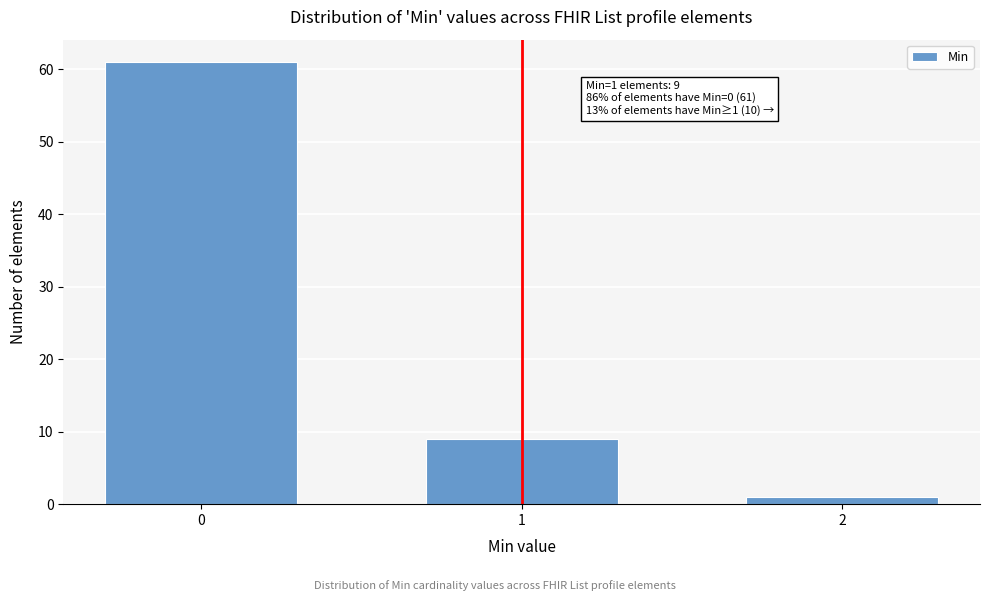

Reading left to right, what are all the values shown in this chart?

0=61	1=9	2=1